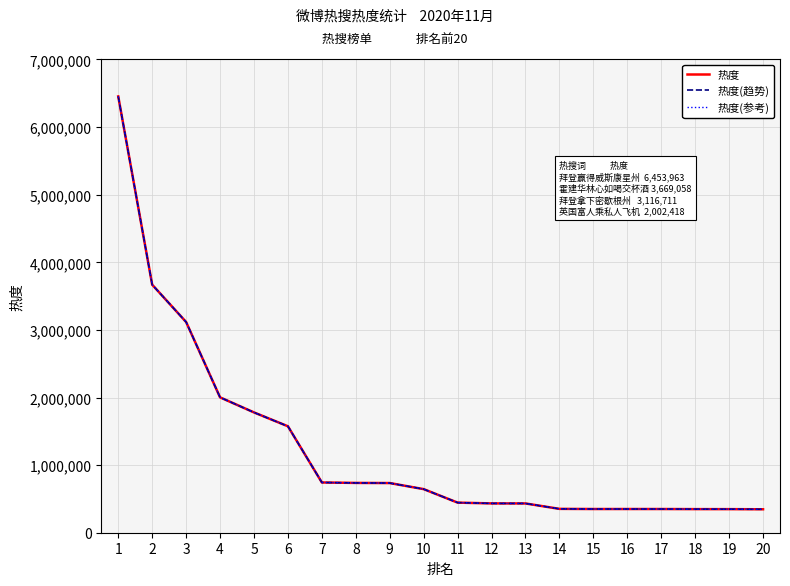

Does the chart display data point markers on the line(s)?

No